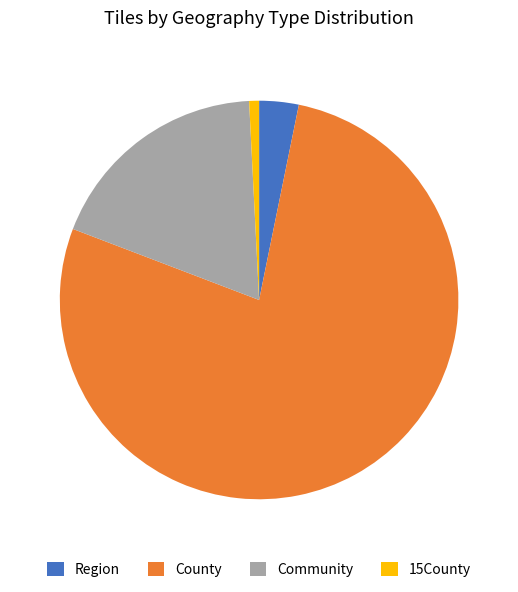

Which has a higher value, Region or County?

County